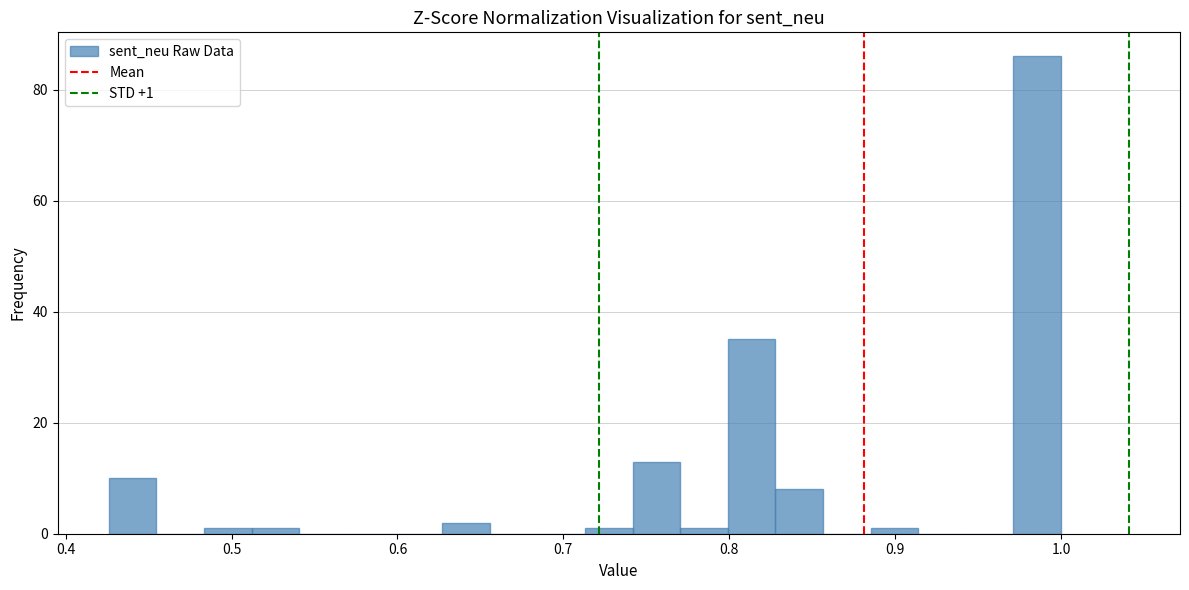

Around what value on the x-axis is the tallest bar? Give the approximate position of its centre, as read against the axis.

0.99